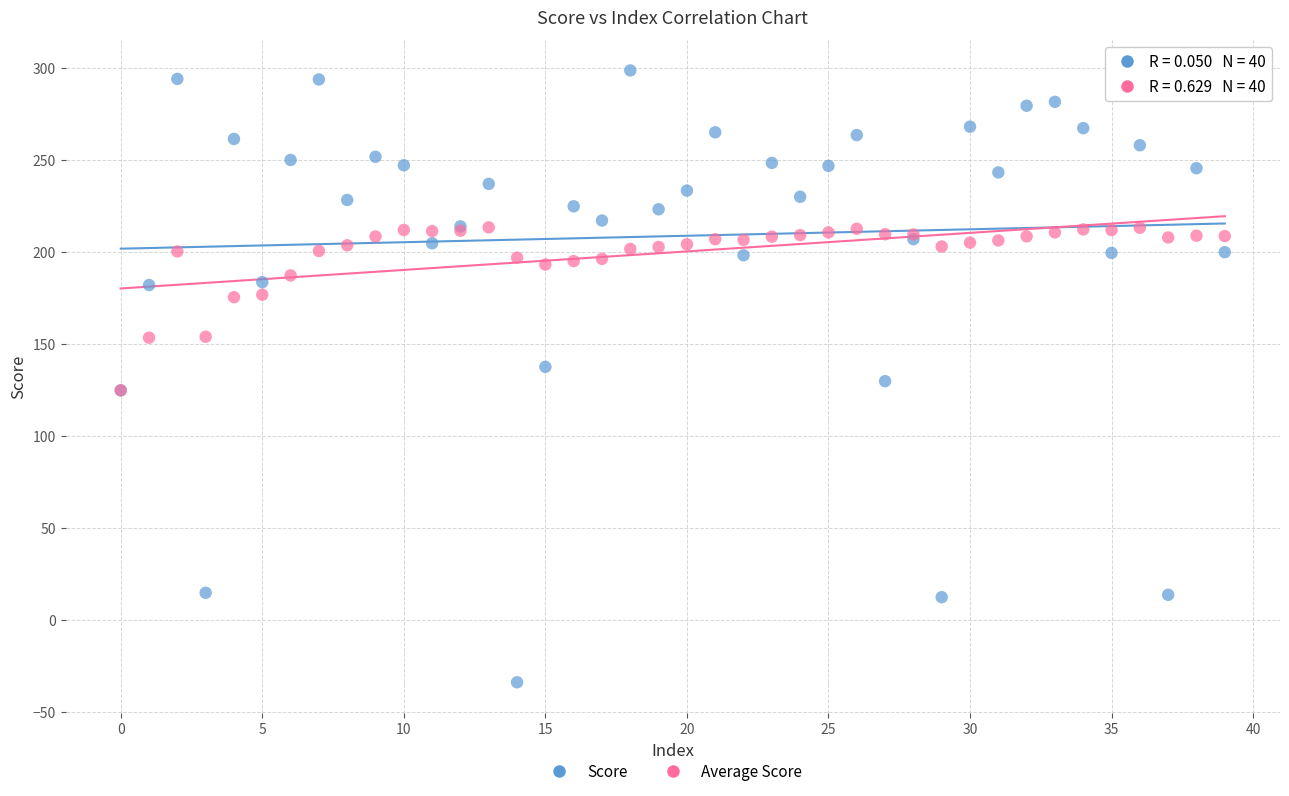

What are all the series names shown in the legend?

Score, Average Score